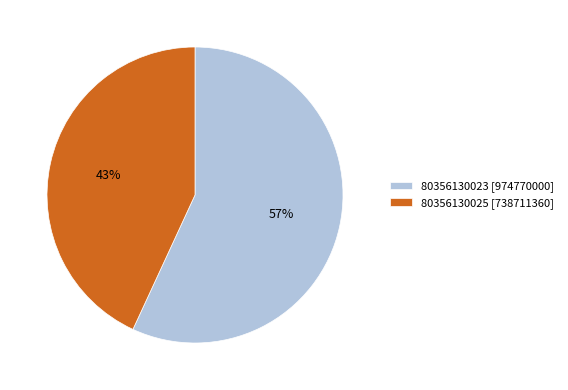

True or false: 80356130023 accounts for 50% of the total.

False